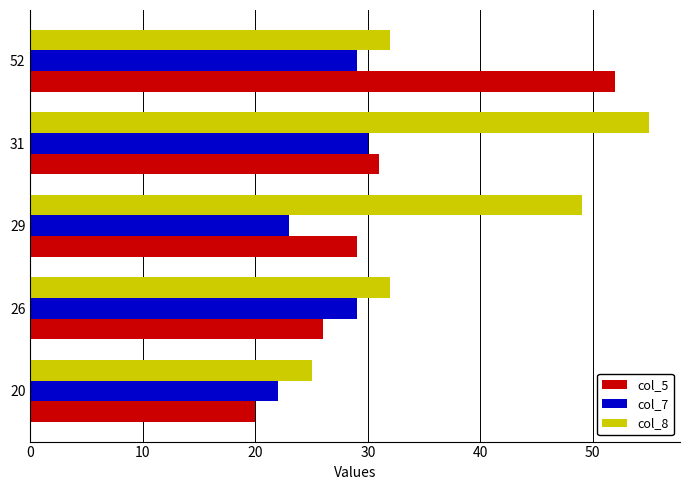

Rank the categories by col_5 value from highest to lowest.

52, 31, 29, 26, 20